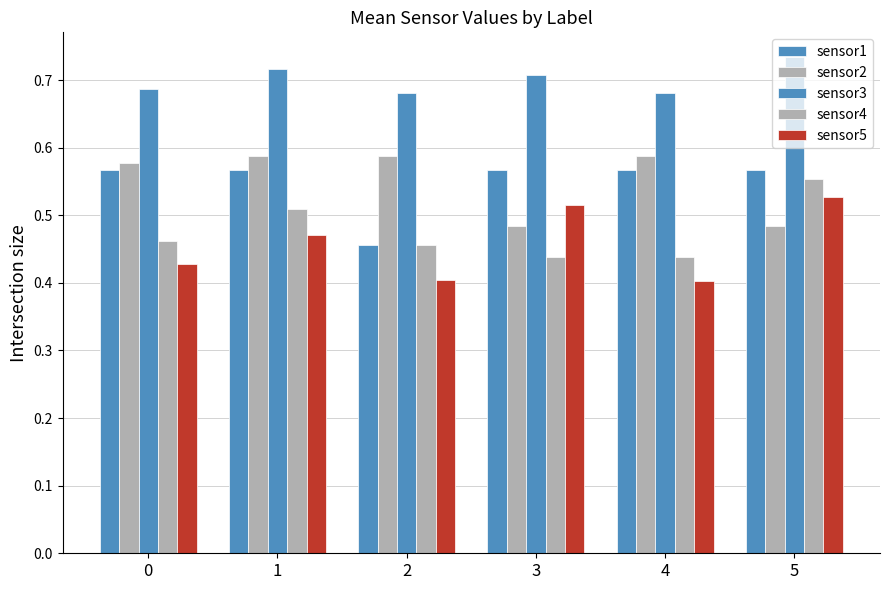

Does the chart contain any negative values?

No